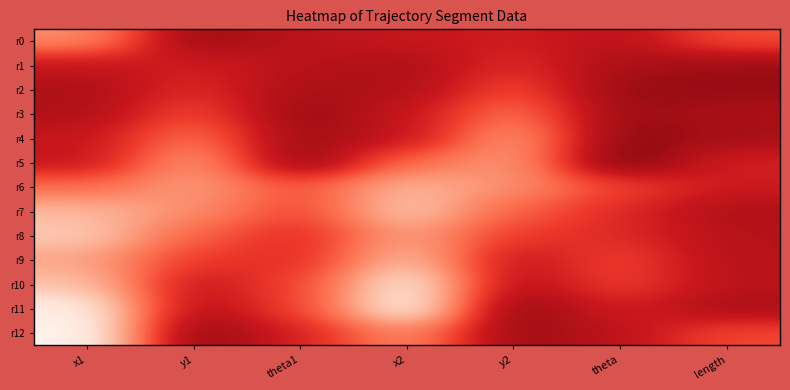

How many series are shown in this chart?

13